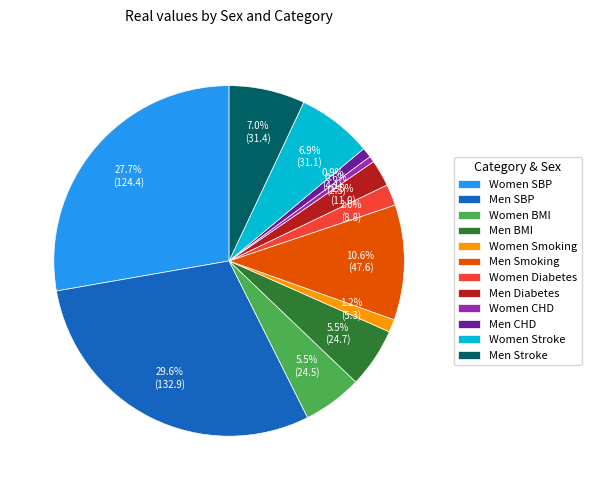

Is there a majority slice in this chart?

No